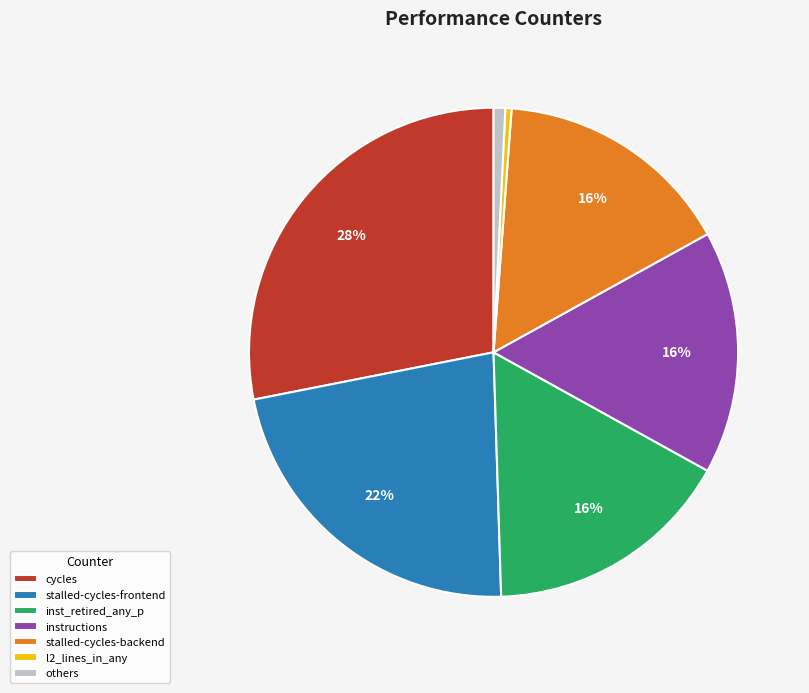

True or false: cycles accounts for 17% of the total.

False